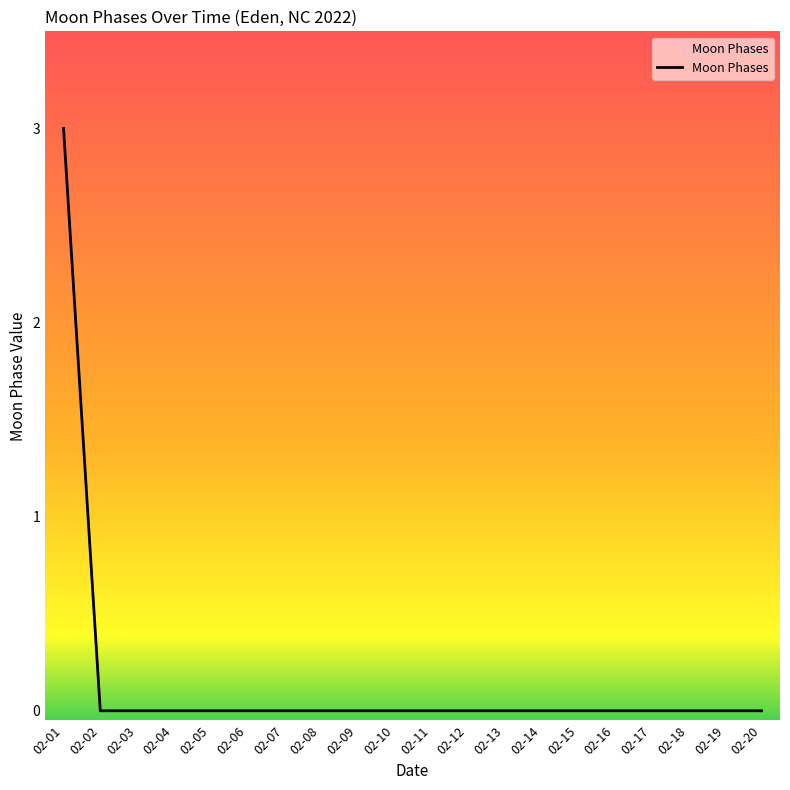

Is it true that the value at 02-15 is -2?

False